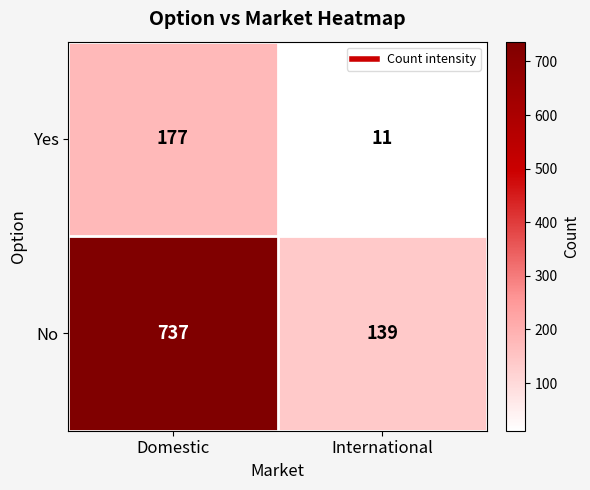

What is the average value of the No series?

438